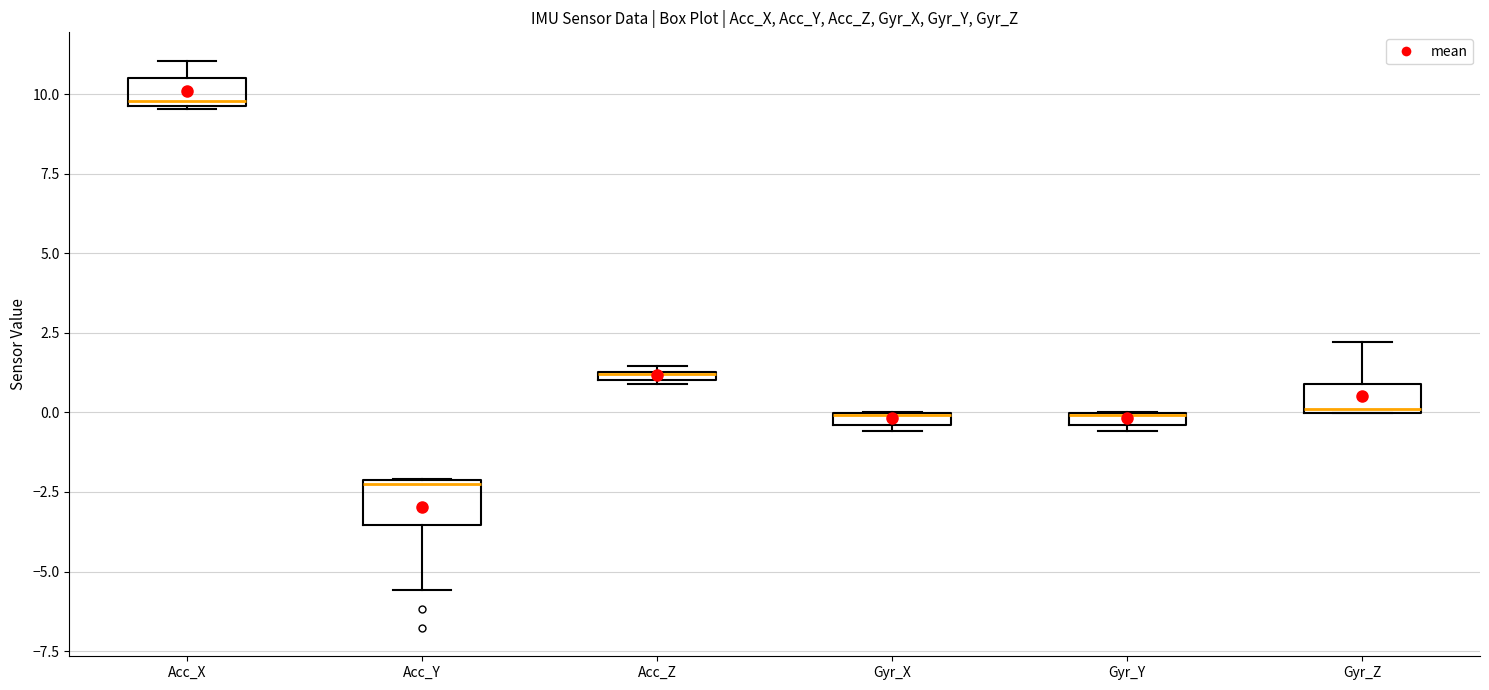

Where is the lower edge of the box for Acc_Z on the y-axis? The values are not printed on the chart, so give them approximately, as read against the axis.

1.0